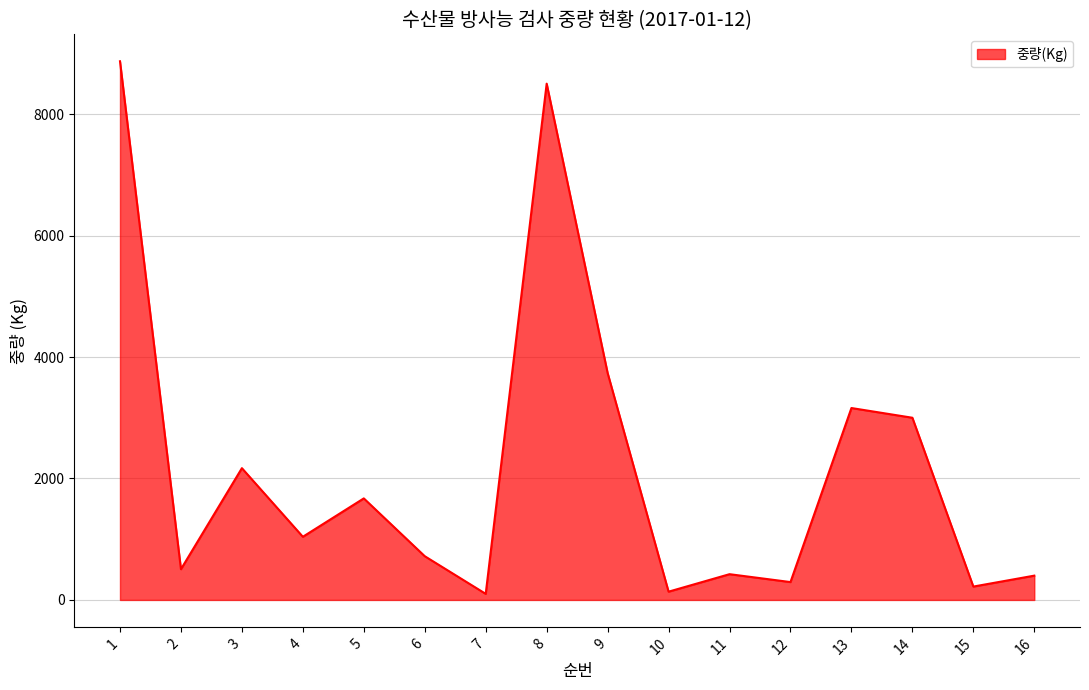

What is the ratio of the value at 4 to the value at 5?

0.6